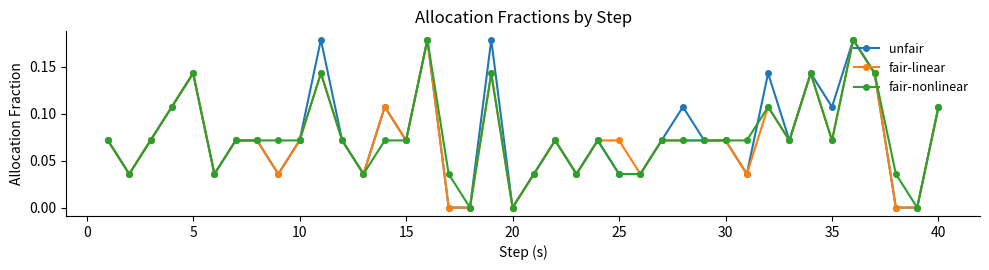

Count the number of data series in this chart.

3